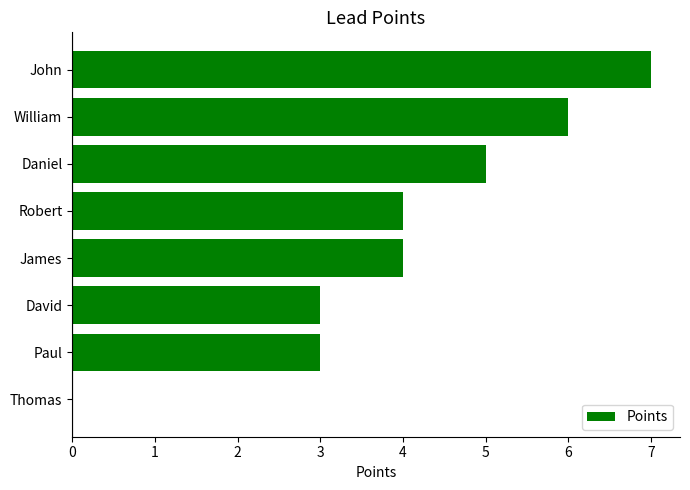

Read the value at Paul.

3